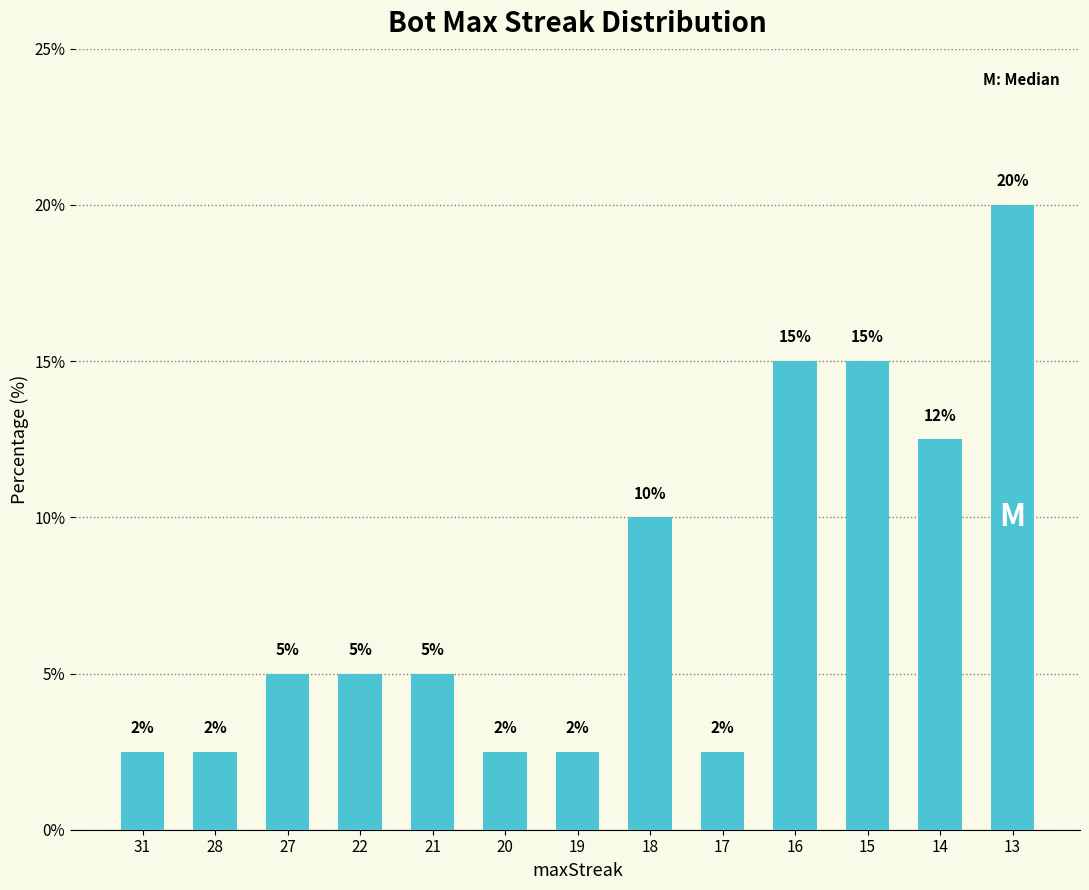

The chart shows a value of 2.9 at 27. True or false?

False